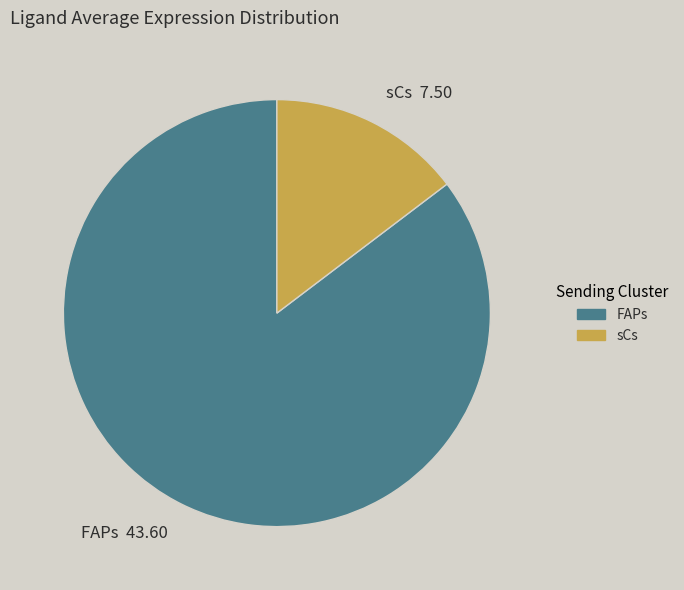

Rank the categories by value from lowest to highest.

sCs, FAPs